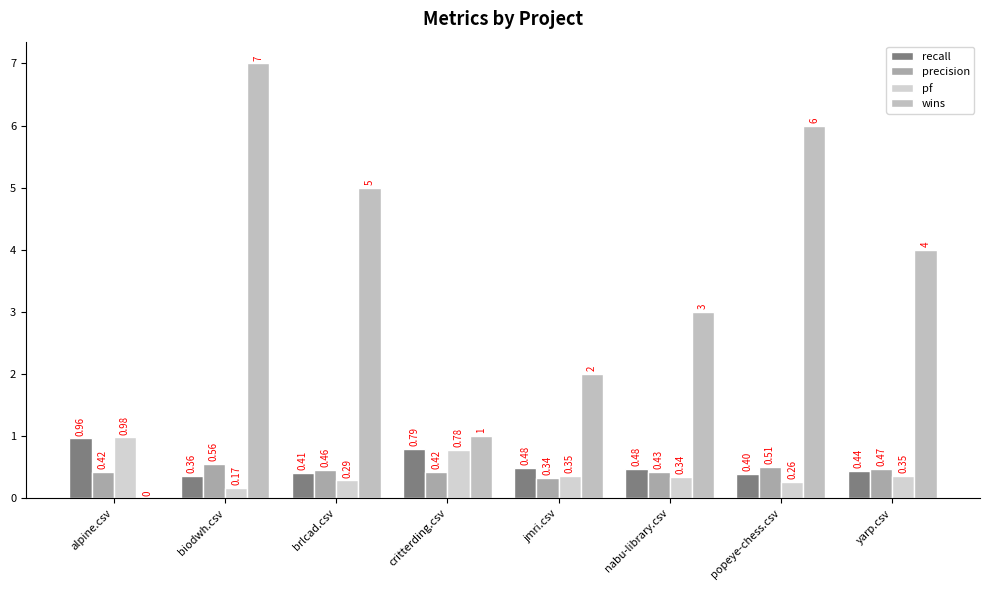

Rank the categories by wins value from highest to lowest.

biodwh.csv, popeye-chess.csv, brlcad.csv, yarp.csv, nabu-library.csv, jmri.csv, critterding.csv, alpine.csv